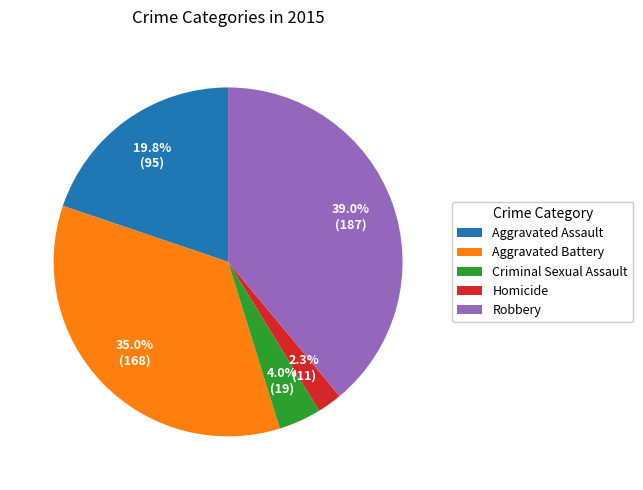

What percentage do Aggravated Battery and Criminal Sexual Assault together represent?

39.0%